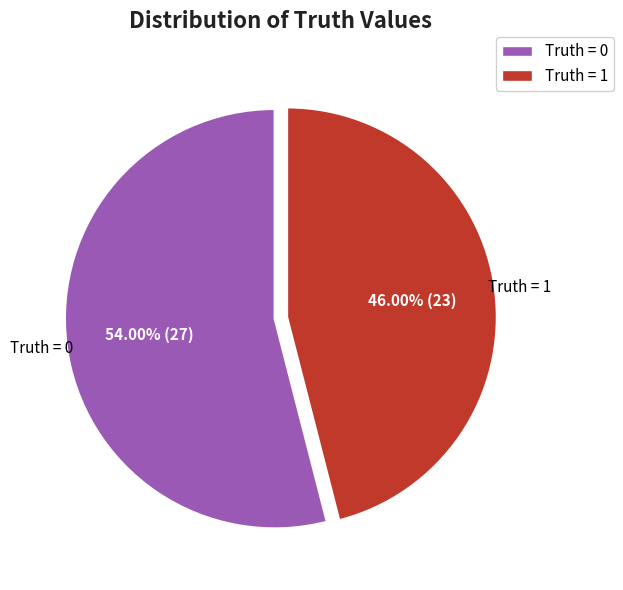

How many segments does this pie chart have?

2